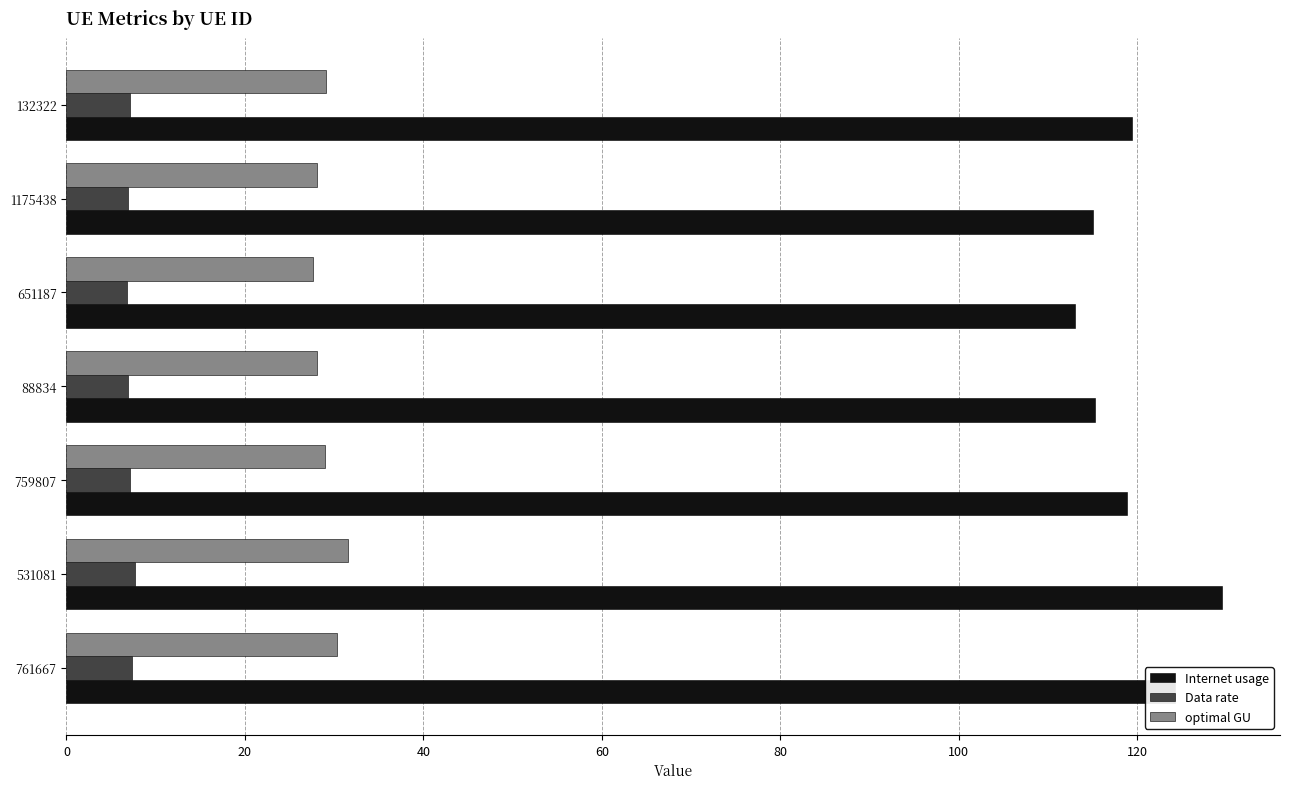

List the series in order of their peak value, lowest first.

Data rate, optimal GU, Internet usage